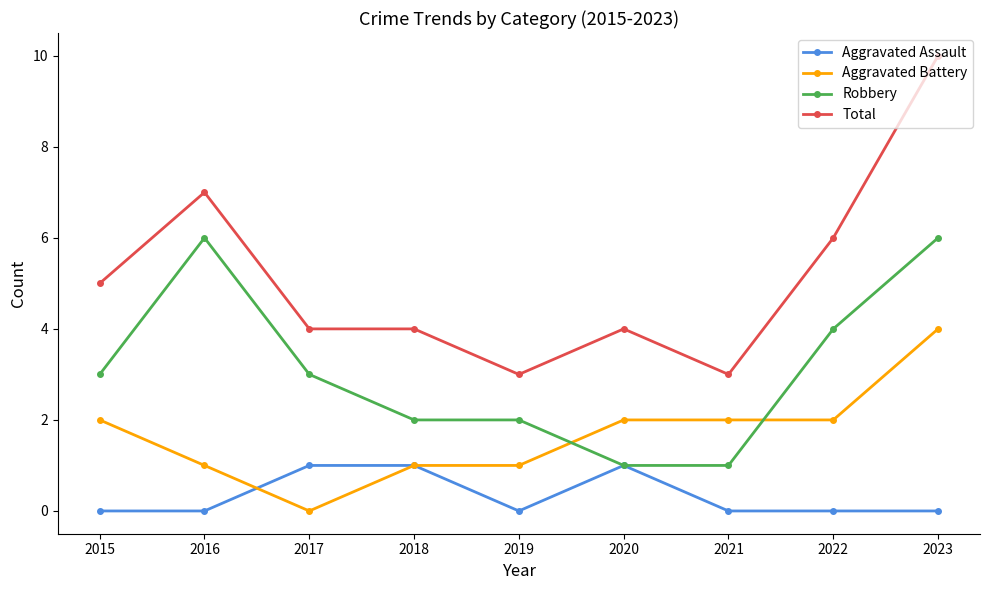

After their last crossing, which series has the higher values: Robbery or Aggravated Battery?

Robbery